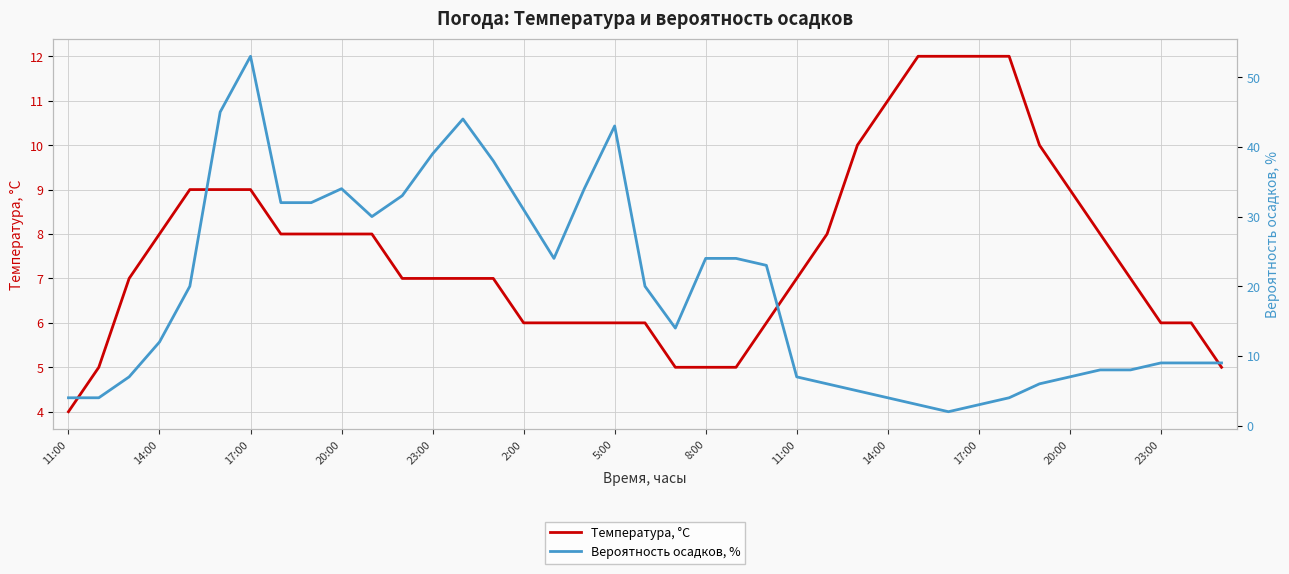

How many lines are shown in the chart?

2